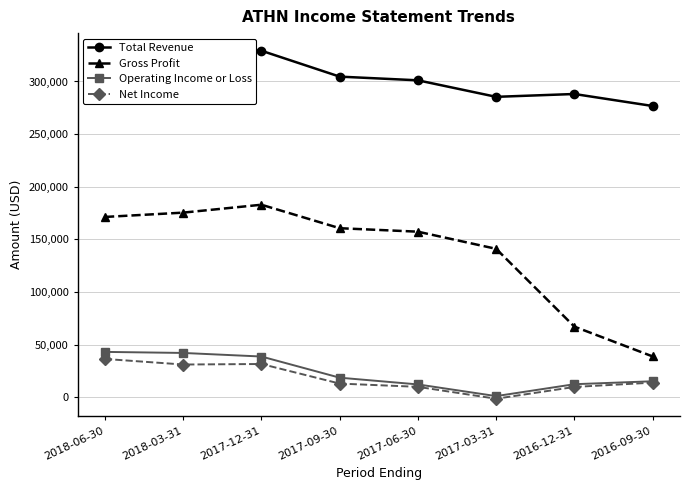

What position from the left is 2017-12-31?

3